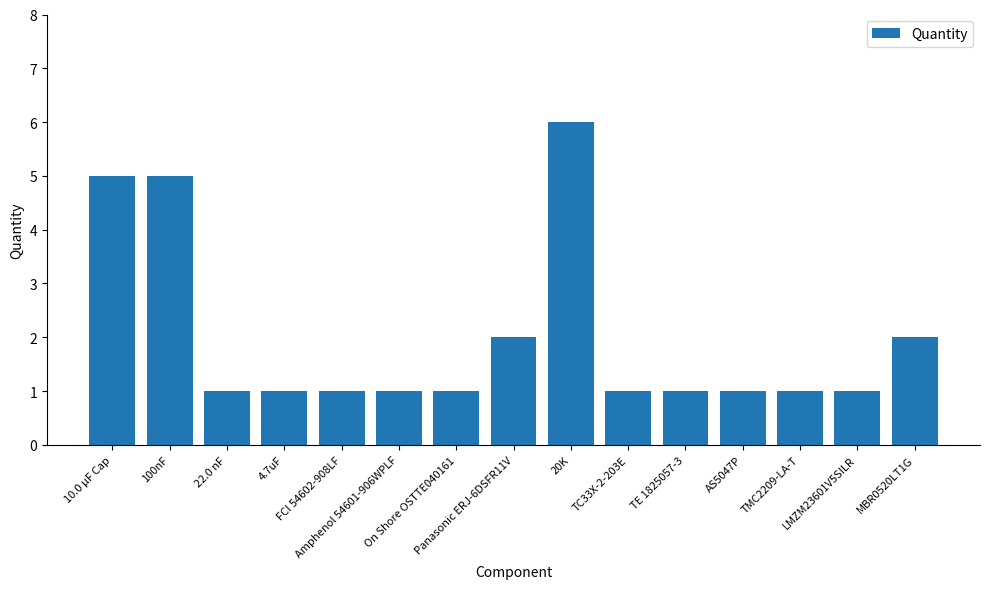

How many series are shown in this chart?

1